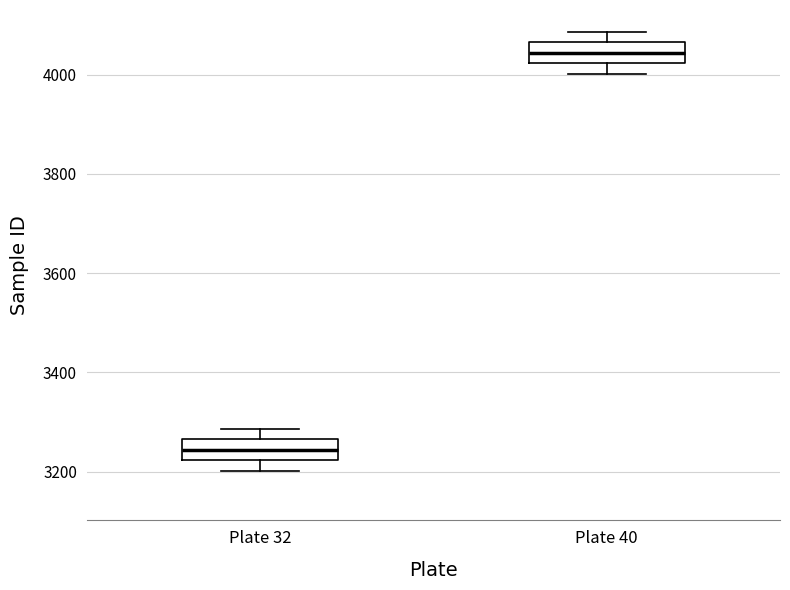

Which box has the highest median line?

Plate 40